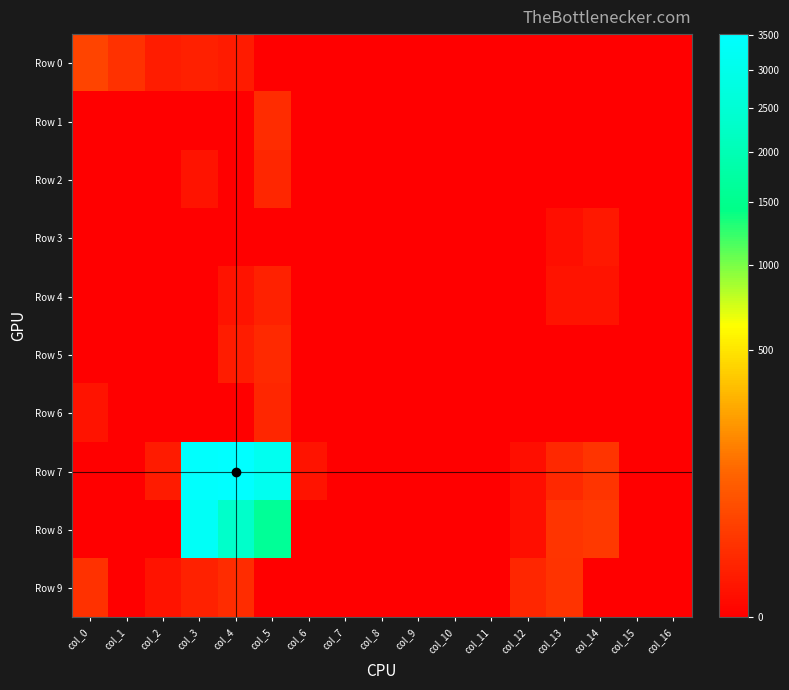

At how many categories does at least one series exceed 2177?

3